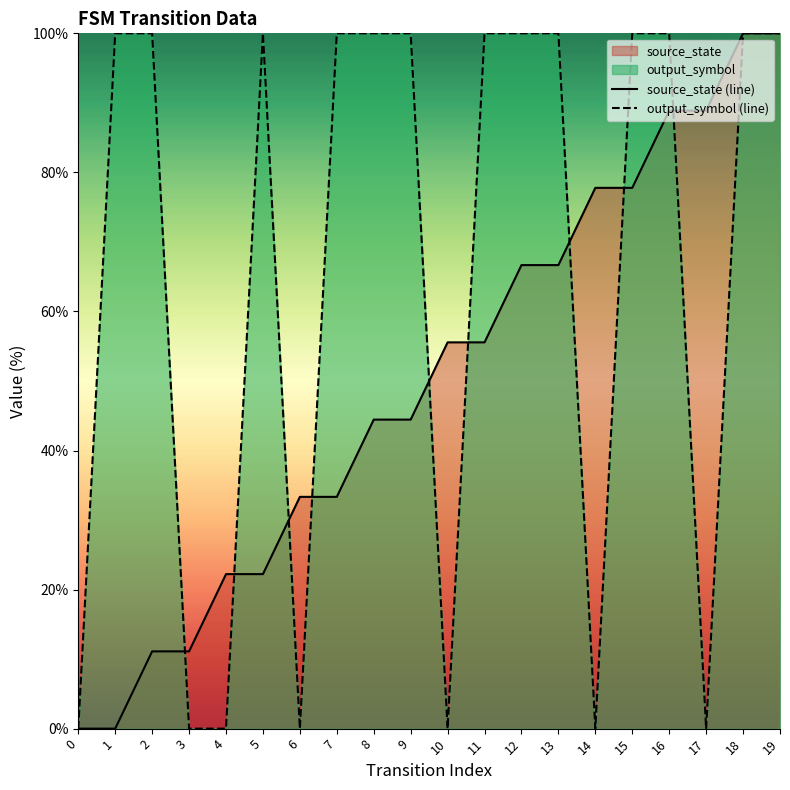

Which series changed the most between 6 and 8?

output_symbol (line)